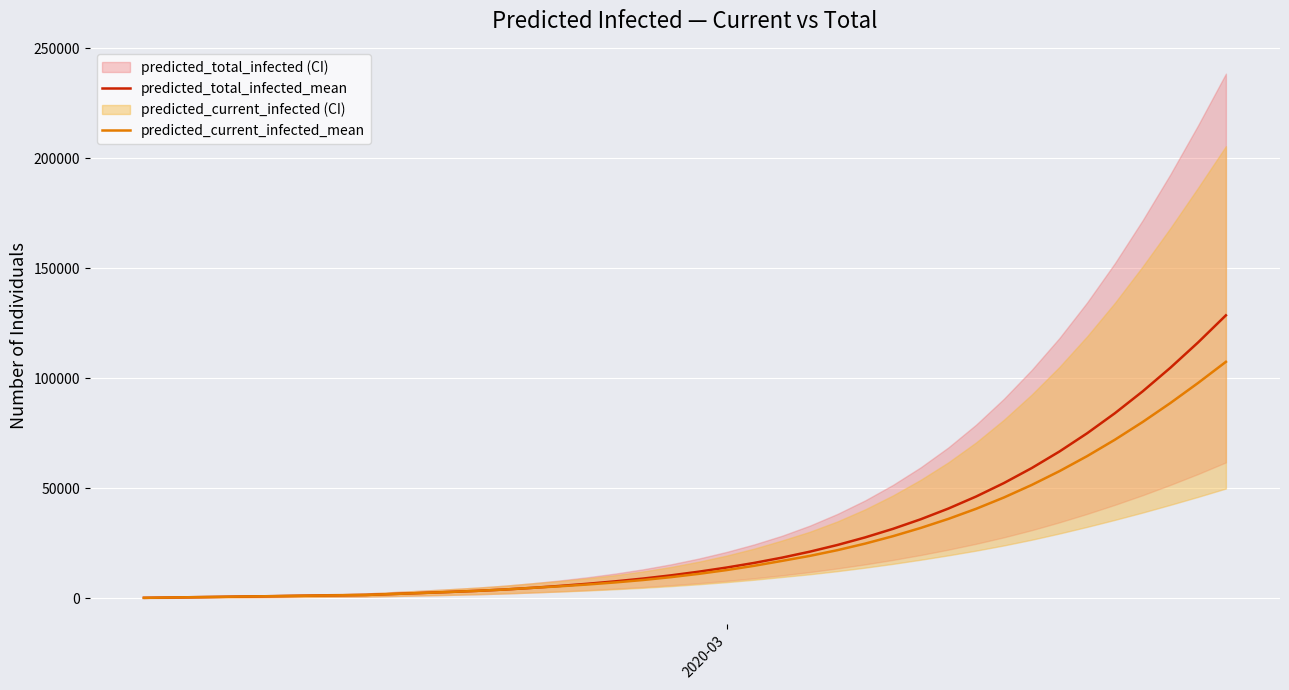

What is the value of the predicted_total_infected_mean point at the 7th from the left?

1145